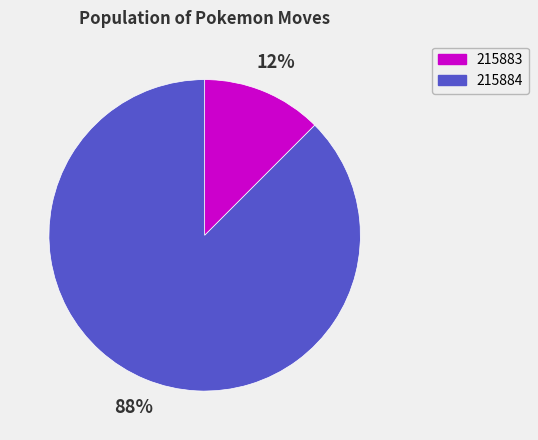

To the nearest percent, what is the average slice percentage?

50%